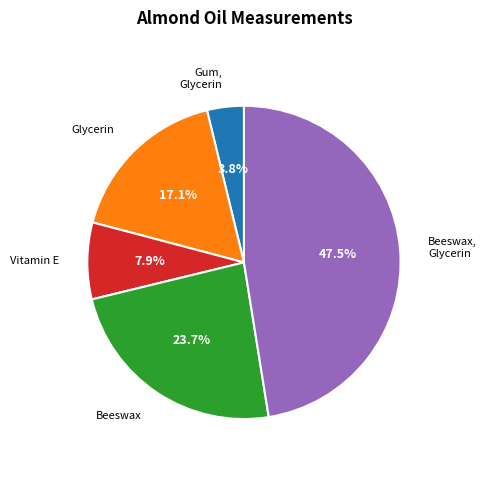

Is there any slice that represents more than half of the pie?

No